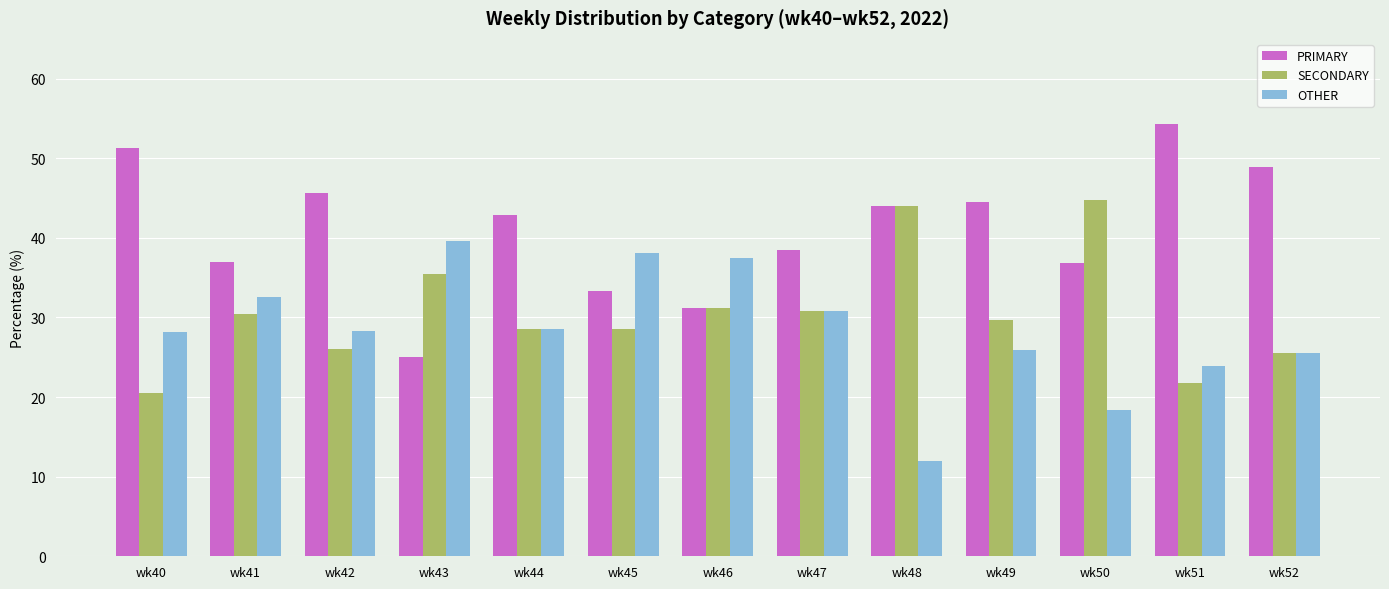

How many bars are there in total?

39